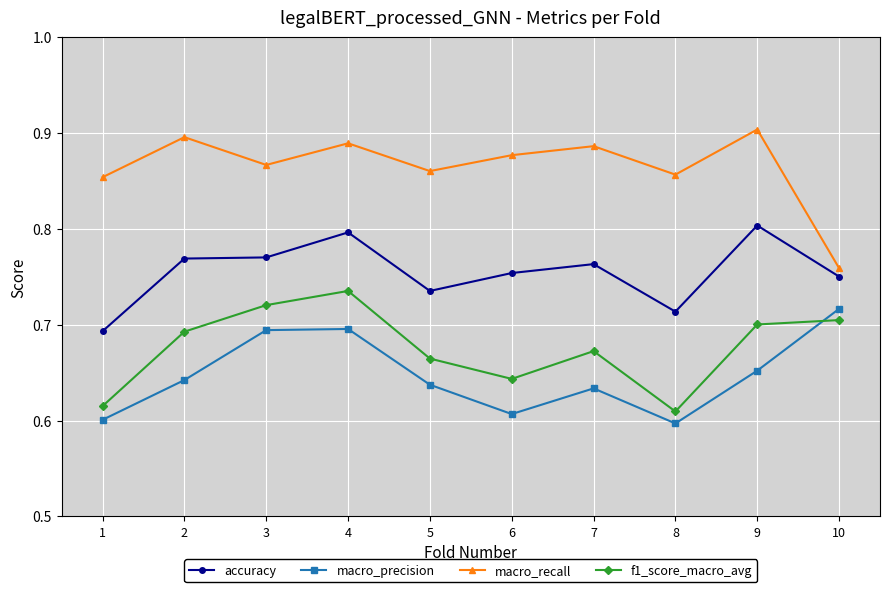

Rank the series at 6 from lowest to highest value.

macro_precision, f1_score_macro_avg, accuracy, macro_recall